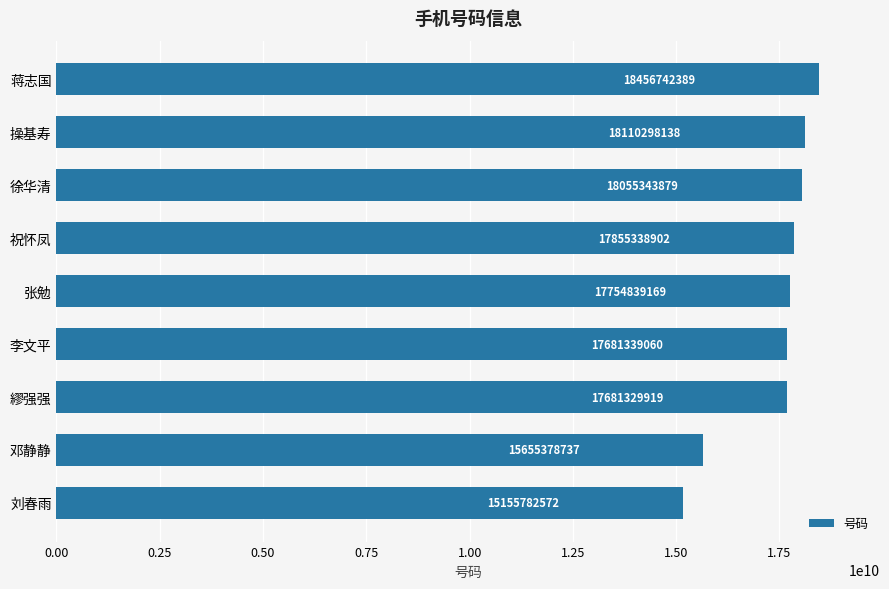

Reading bottom to top, extract all data points from this chart.

15155782572	15655378737	17681329919	17681339060	17754839169	17855338902	18055343879	18110298138	18456742389